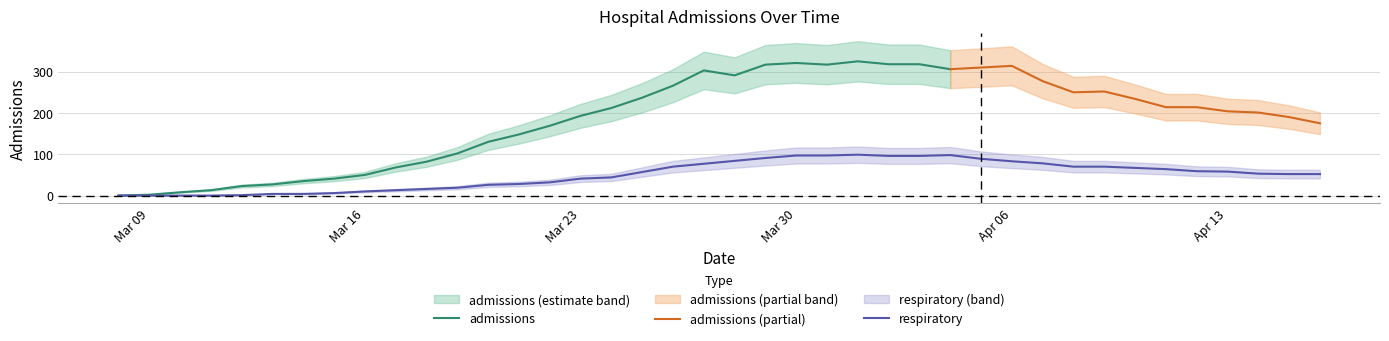

The respiratory series shows 97 at Mar 30. True or false?

True